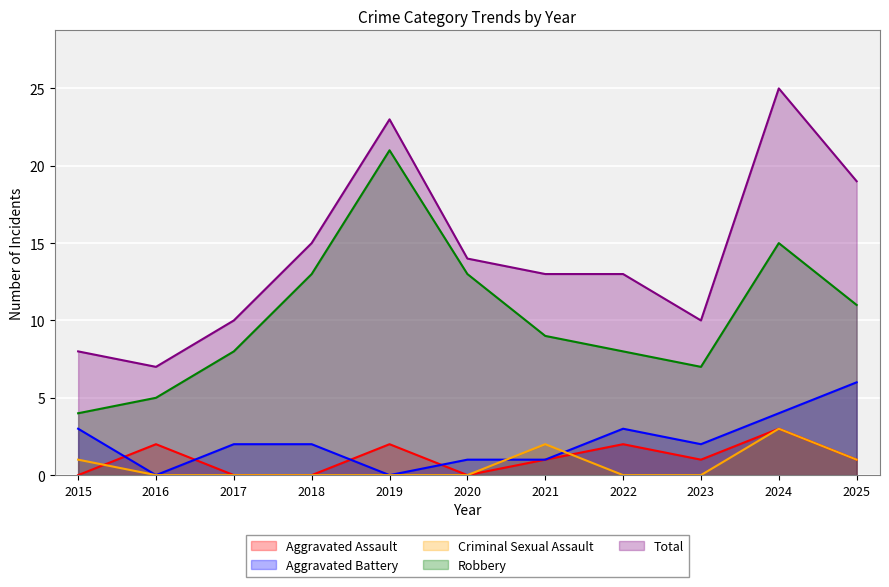

How many data points in Aggravated Battery are above 2?

4